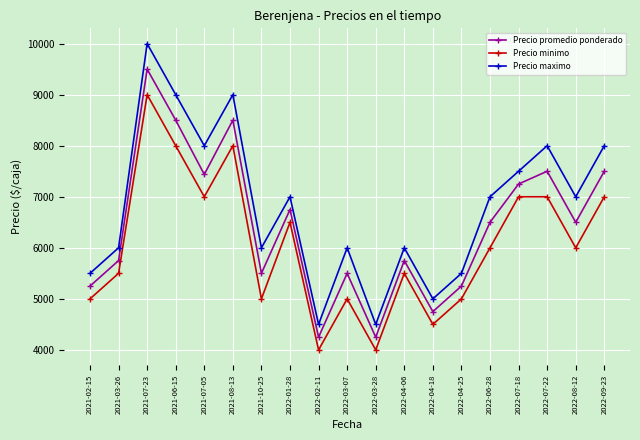

Reading right to left, transcribe all the data shown in this chart.

Precio promedio ponderado: 2022-09-23=7500	2022-08-12=6500	2022-07-22=7500	2022-07-18=7250	2022-06-28=6500	2022-04-25=5250	2022-04-18=4750	2022-04-06=5750	2022-03-28=4250	2022-03-07=5500	2022-02-11=4250	2022-01-28=6750	2021-10-25=5500	2021-08-13=8500	2021-07-05=7438	2021-06-15=8500	2021-07-23=9500	2021-03-26=5750	2021-02-15=5250
Precio minimo: 2022-09-23=7000	2022-08-12=6000	2022-07-22=7000	2022-07-18=7000	2022-06-28=6000	2022-04-25=5000	2022-04-18=4500	2022-04-06=5500	2022-03-28=4000	2022-03-07=5000	2022-02-11=4000	2022-01-28=6500	2021-10-25=5000	2021-08-13=8000	2021-07-05=7000	2021-06-15=8000	2021-07-23=9000	2021-03-26=5500	2021-02-15=5000
Precio maximo: 2022-09-23=8000	2022-08-12=7000	2022-07-22=8000	2022-07-18=7500	2022-06-28=7000	2022-04-25=5500	2022-04-18=5000	2022-04-06=6000	2022-03-28=4500	2022-03-07=6000	2022-02-11=4500	2022-01-28=7000	2021-10-25=6000	2021-08-13=9000	2021-07-05=8000	2021-06-15=9000	2021-07-23=10000	2021-03-26=6000	2021-02-15=5500